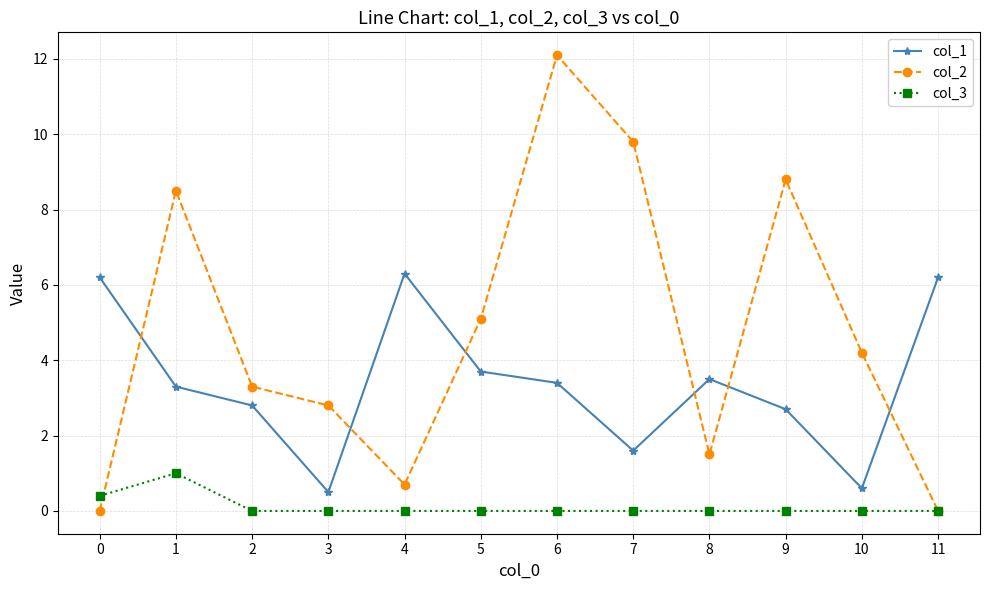

What is the difference between the maximum and minimum values in the col_1 series?

5.8